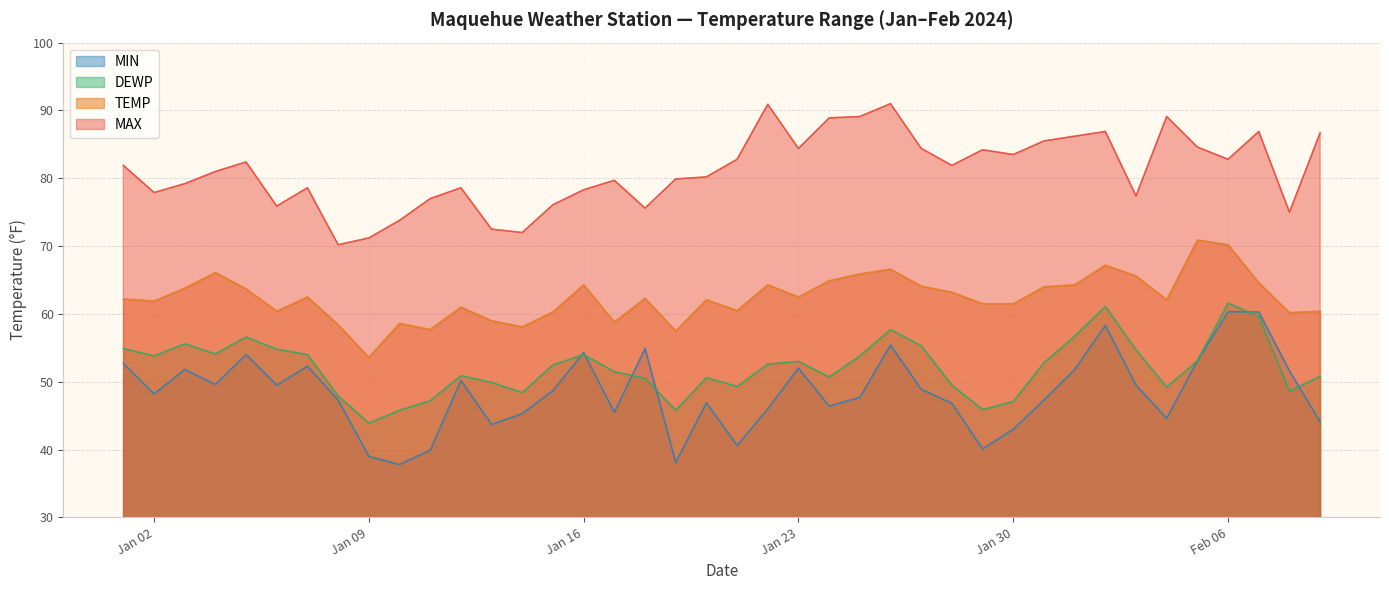

Where is MAX nearest to the value 80?

2024-01-19